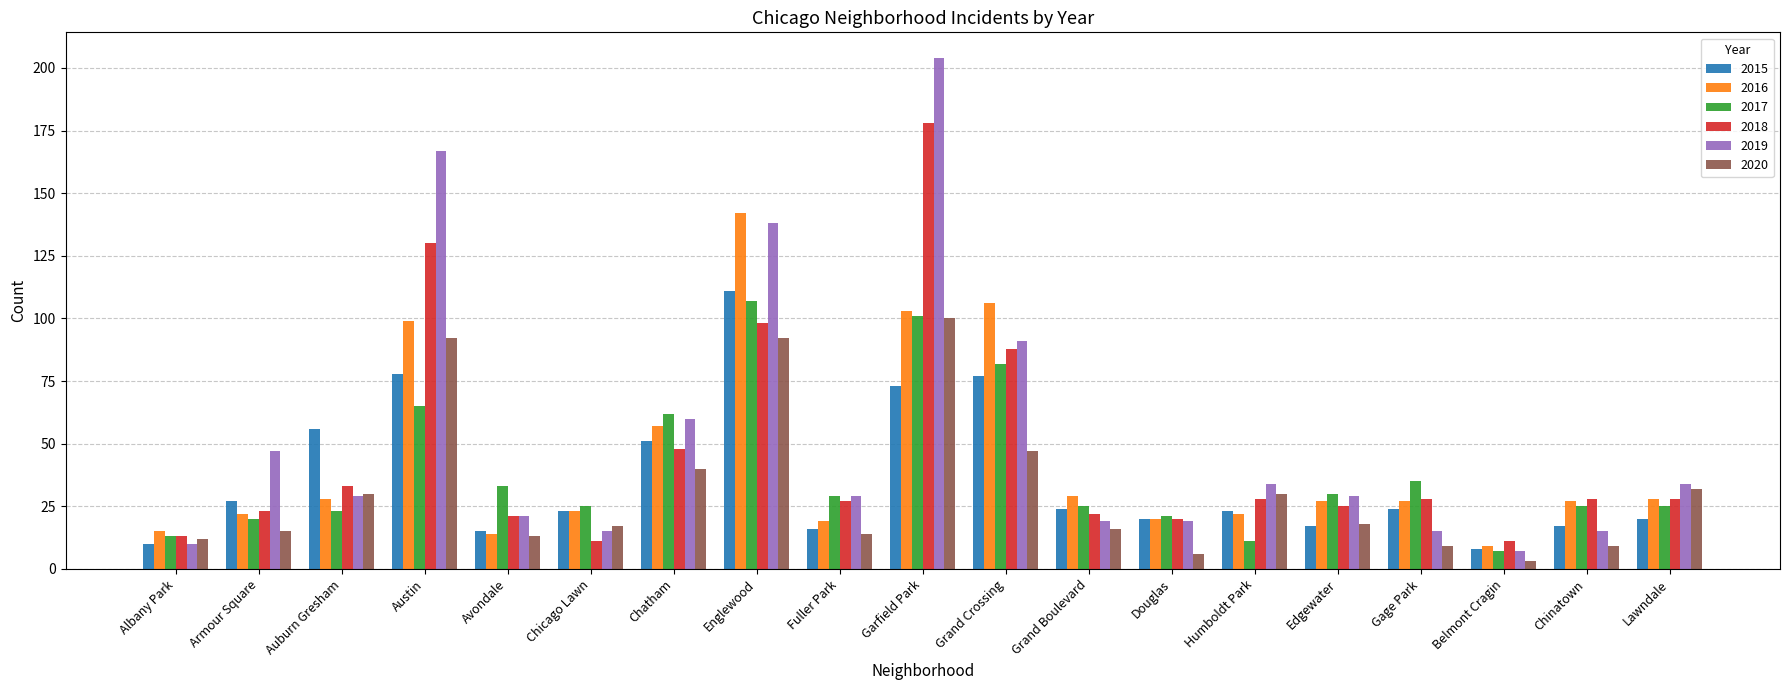

What is the label of the 17th bar from the right?

Auburn Gresham